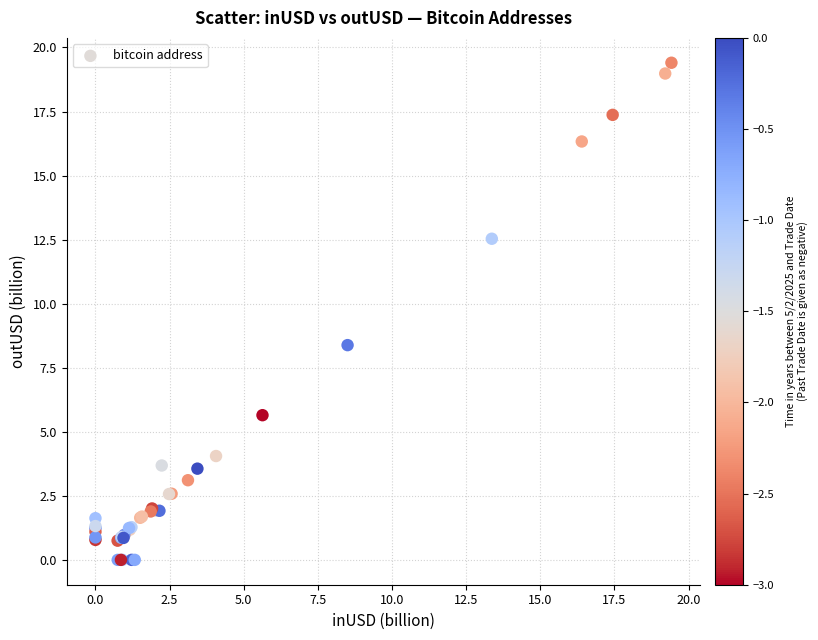

What Y value in the scatter plot is closest to 9?

8.4